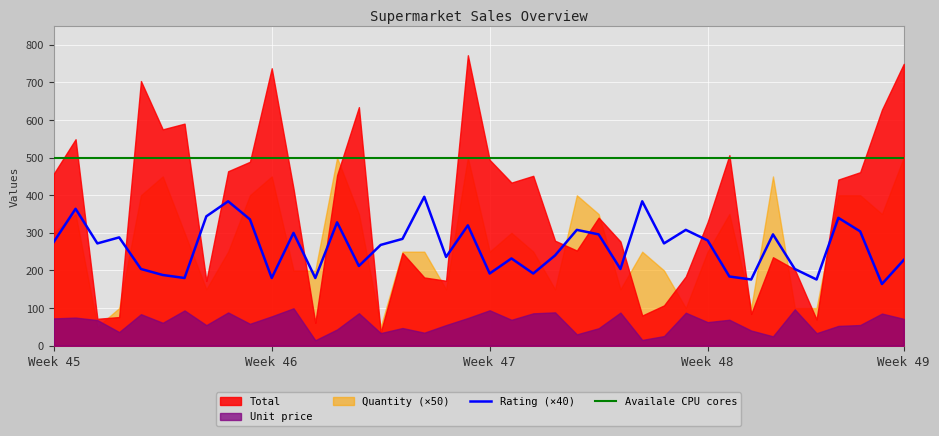

How many lines are shown in the chart?

2